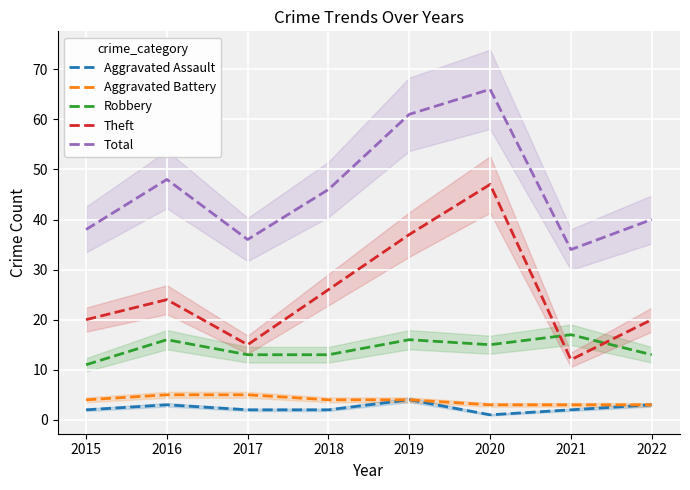

True or false: Aggravated Battery has more than 0 interior local peaks.

False